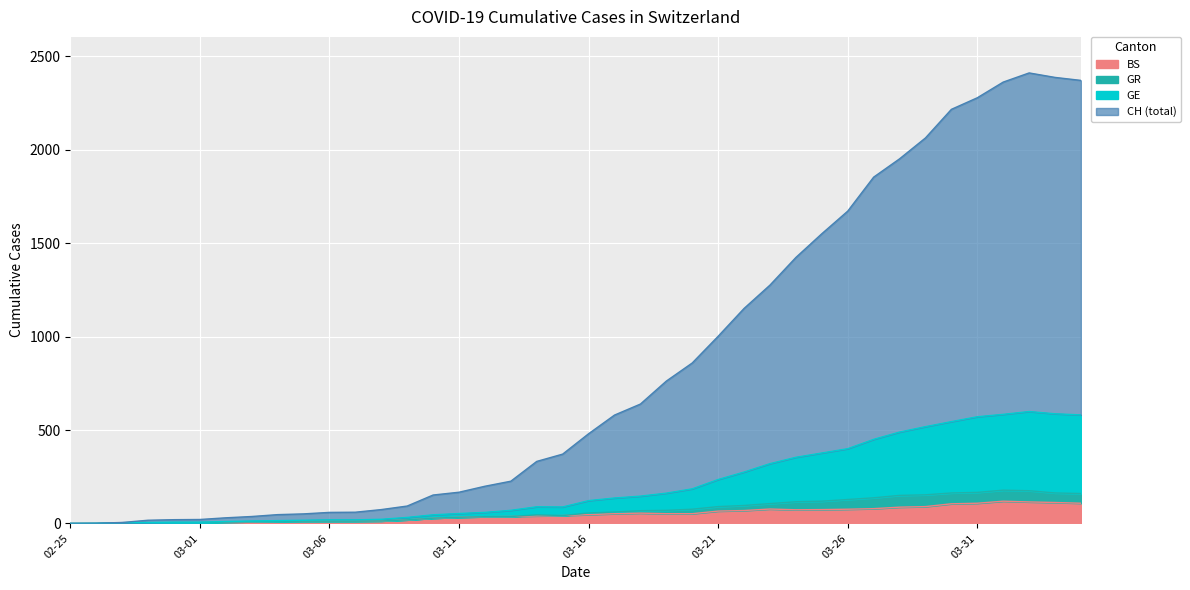

What is the maximum value for BS?

119